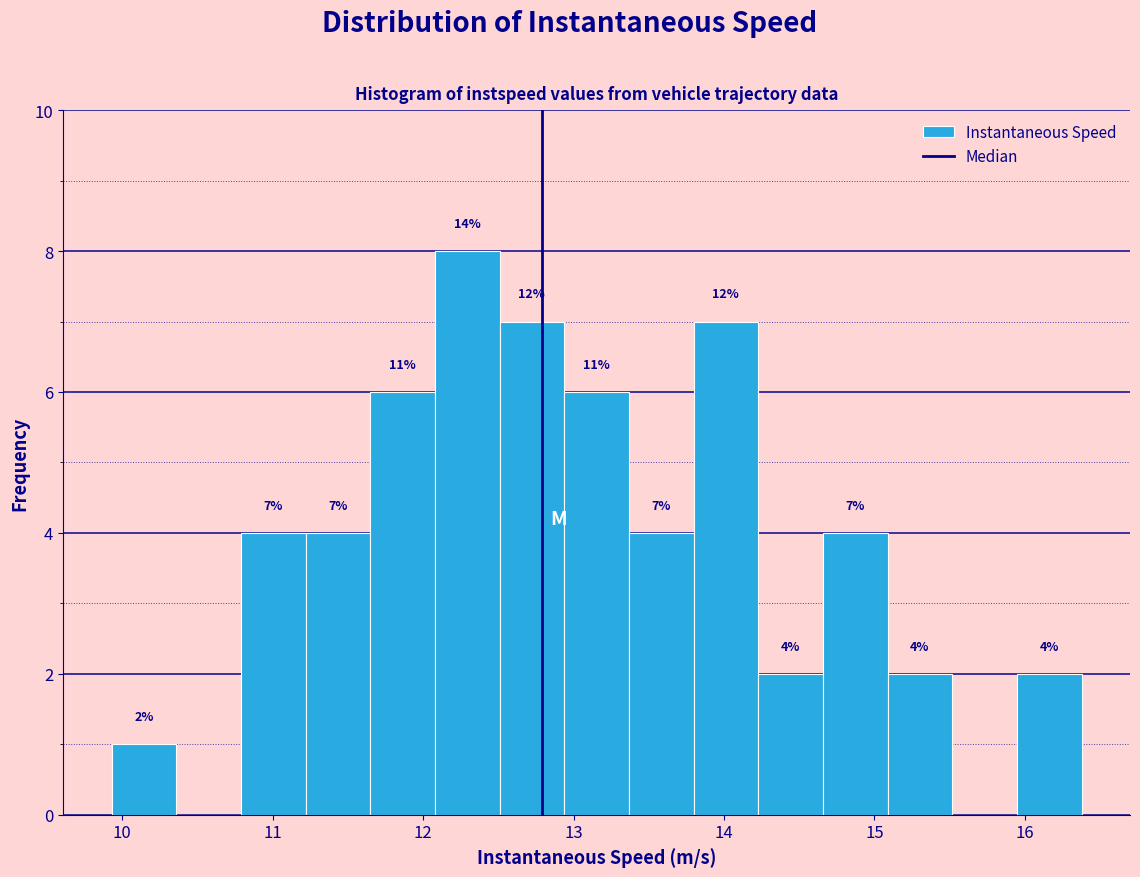

Over which range of the x-axis is the bar tallest?

12.1 to 12.5